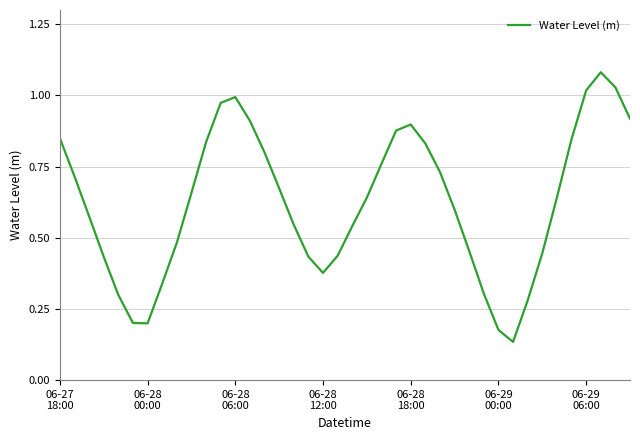

Rank the categories by value from highest to lowest.

37, 38, 36, 12, 11, 39, 13, 24, 23, 06-27
18:00, 35, 10, 25, 14, 22, 26, 06-28
00:00, 15, 9, 34, 21, 27, 06-28
06:00, 16, 20, 8, 28, 33, 19, 17, 06-28
12:00, 18, 7, 29, 06-28
18:00, 32, 06-29
00:00, 06-29
06:00, 30, 31